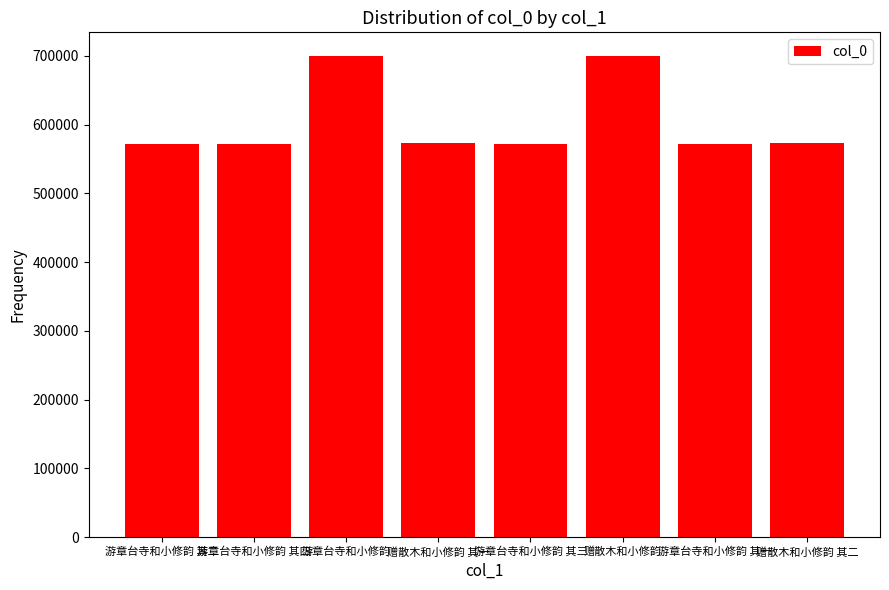

What is the difference between the maximum and minimum values?

127019